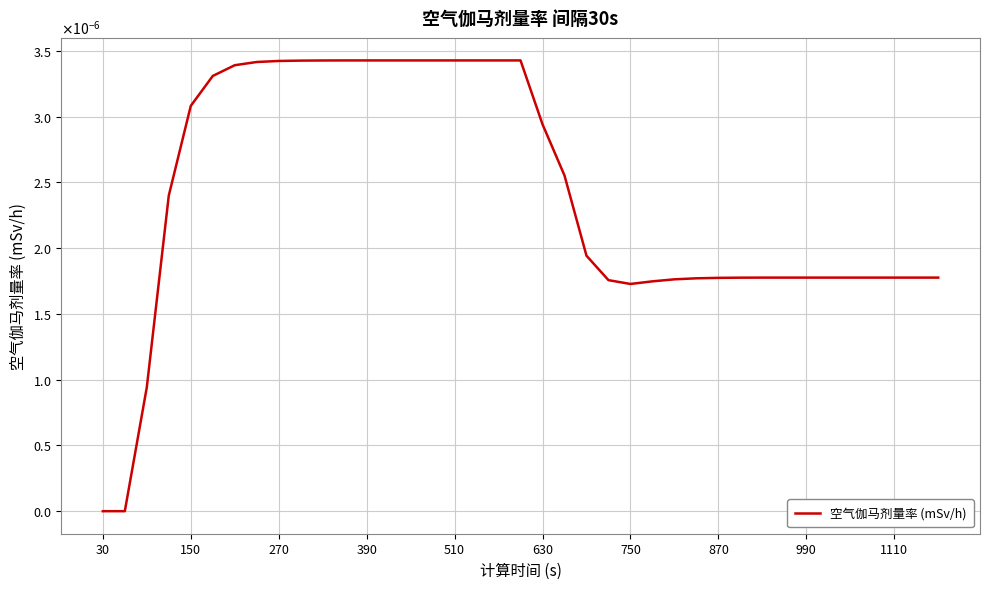

Is this an area chart (filled region under the line)?

No